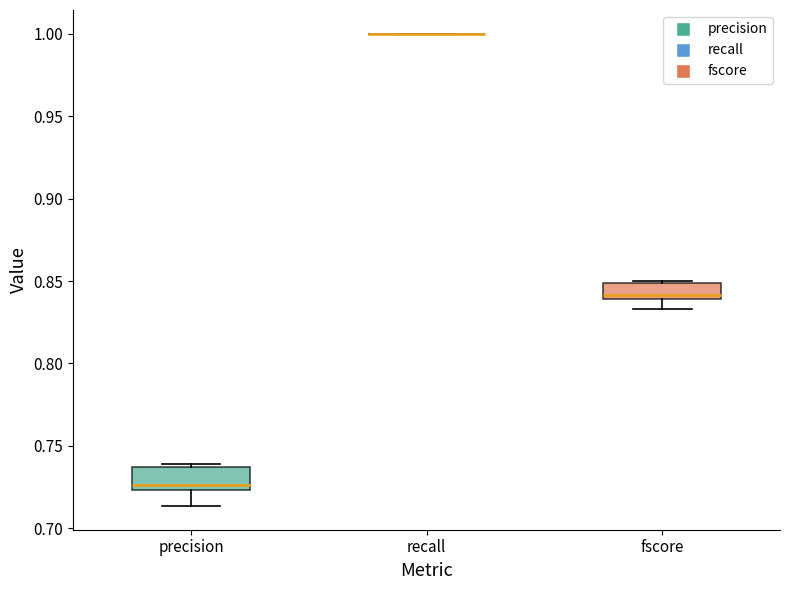

Reading left to right, read every box against the y-axis: the position of its median line, the range the box covers, and the ends of its whiskers. The values are not printed on the chart, so give them approximately, as read against the axis.

precision: median 0.725 (just above the box's lower edge), box 0.725 to 0.735, whiskers 0.715 to 0.740
recall: box collapsed to a line at 1.000, whiskers 1.000 to 1.000
fscore: median 0.840 (just above the box's lower edge), box 0.840 to 0.850, whiskers 0.835 to 0.850